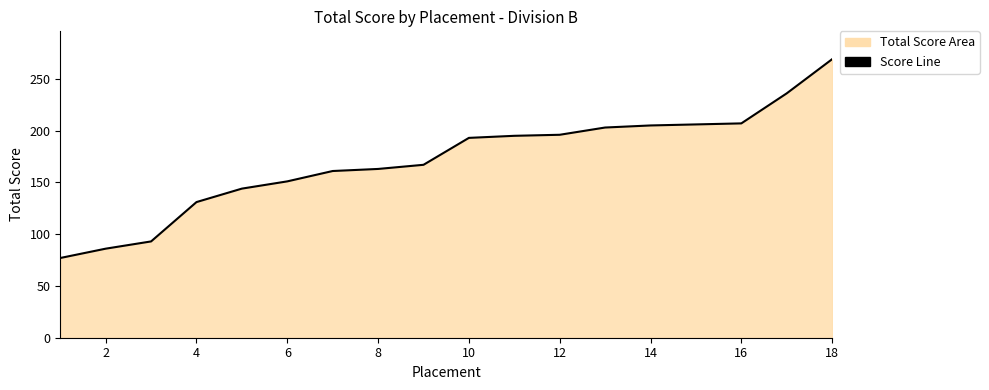

The chart shows a value of 83 at 12. True or false?

False